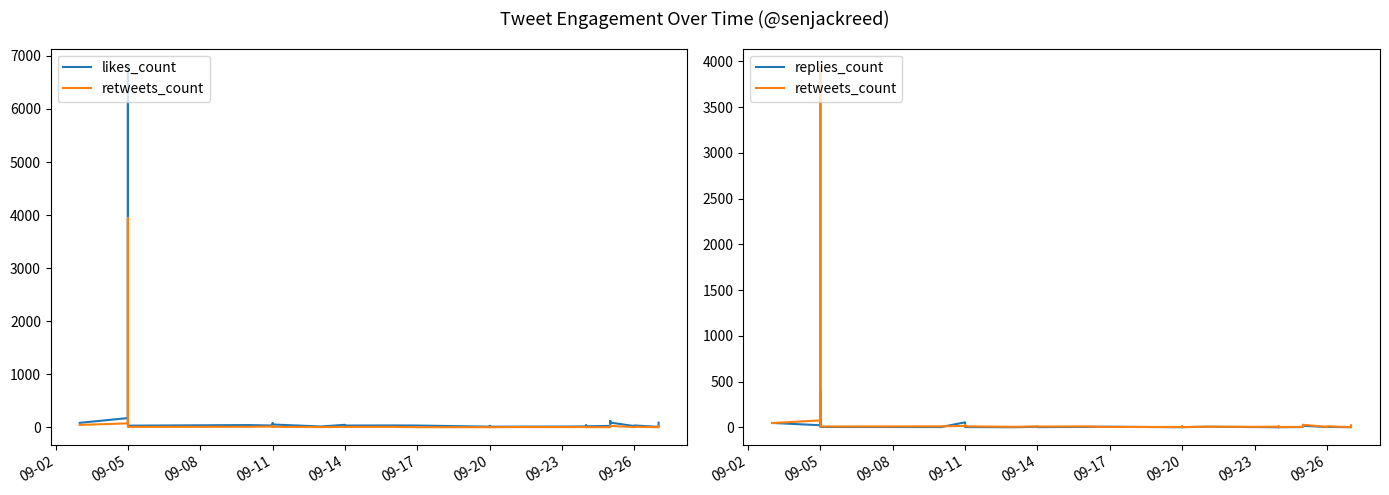

What are all the series names shown in the legend?

likes_count, retweets_count, replies_count